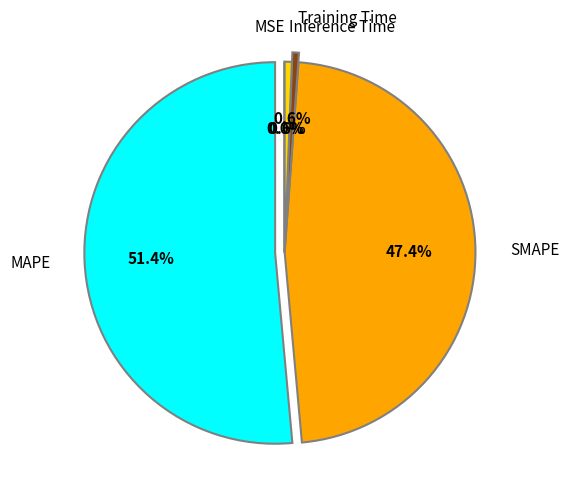

What percentage is NOT represented by MAPE?

48.6%